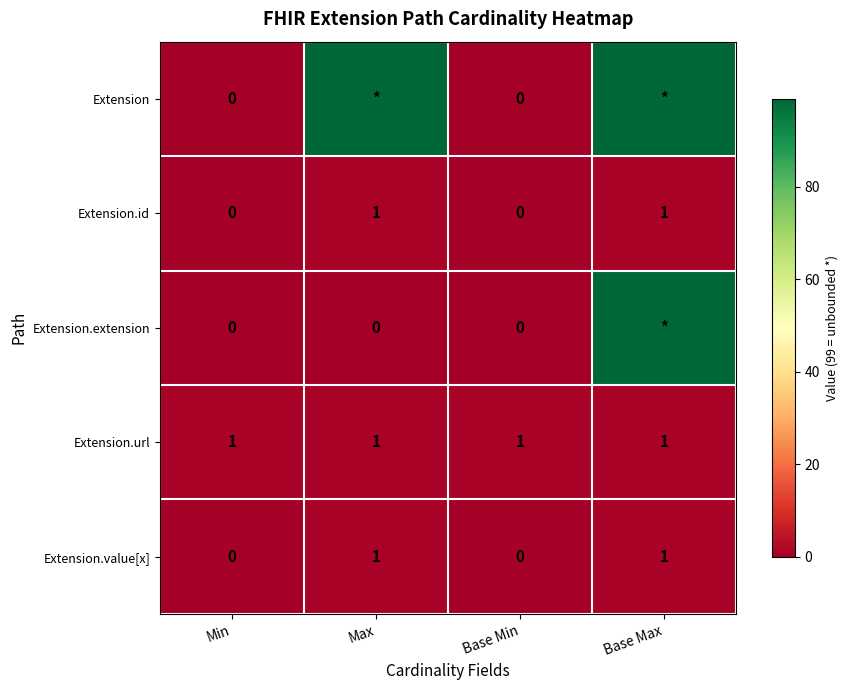

The Extension.value[x] series shows 0 at Base Min. True or false?

True